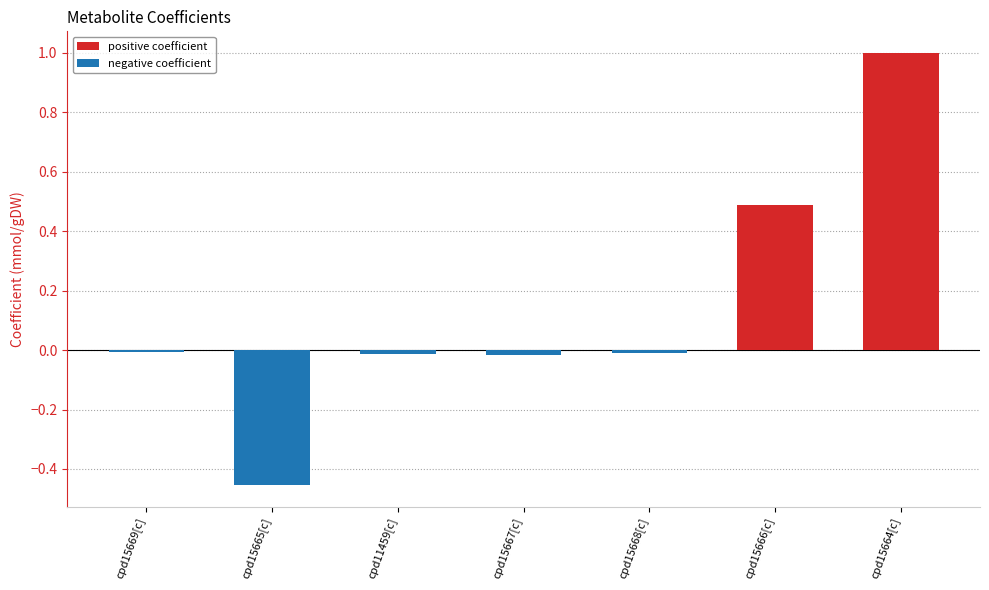

Read the value at cpd15664[c].

1.0